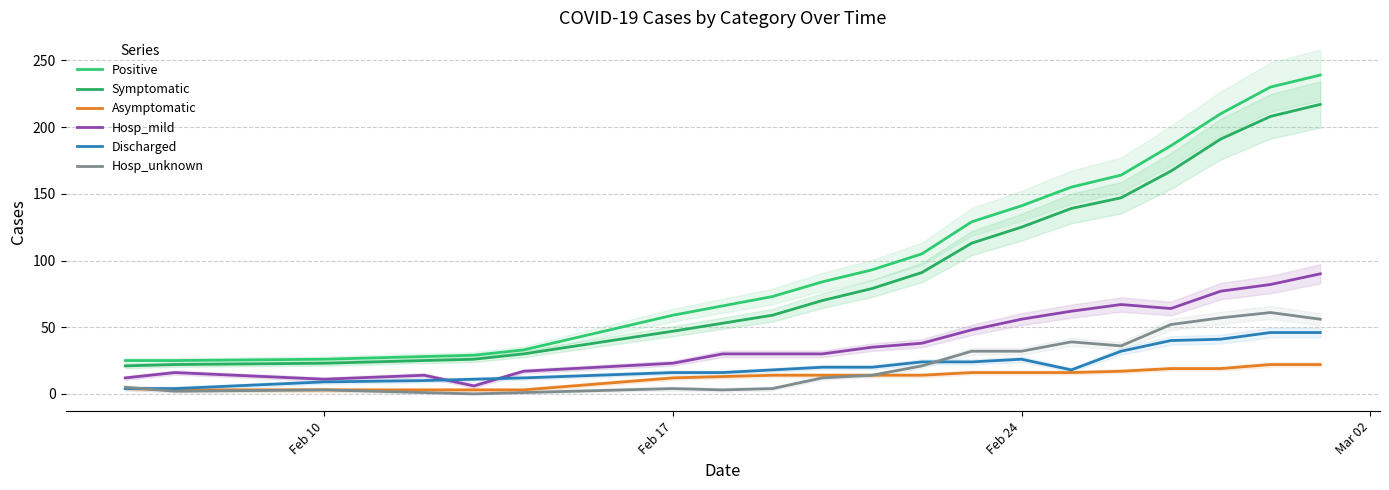

What is the sum of all Symptomatic values?

1853